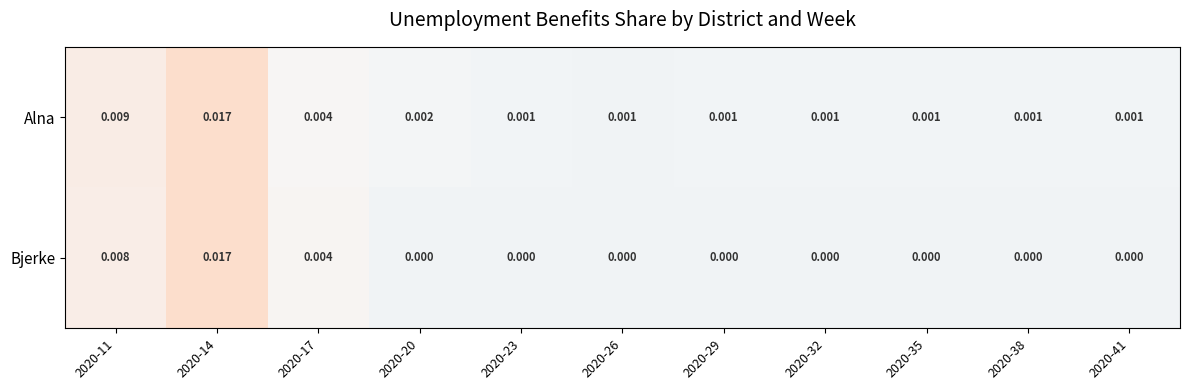

Which series has the widest spread of values?

Bjerke